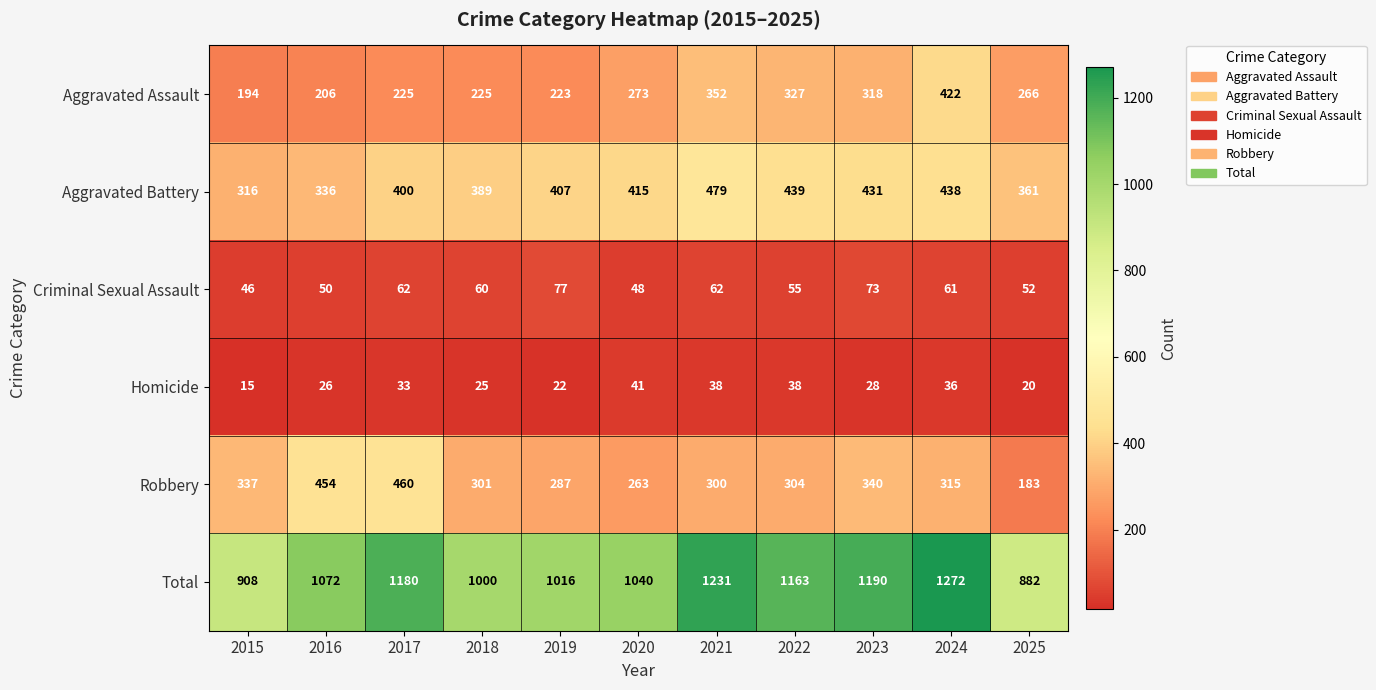

What is the total value across all series at 2018?

2000